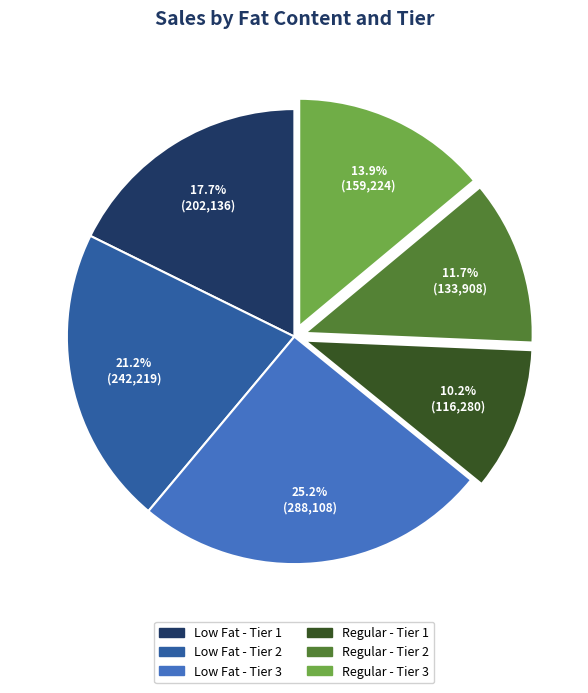

What percentage is the Low Fat - Tier 3 slice, to the nearest percent?

25%